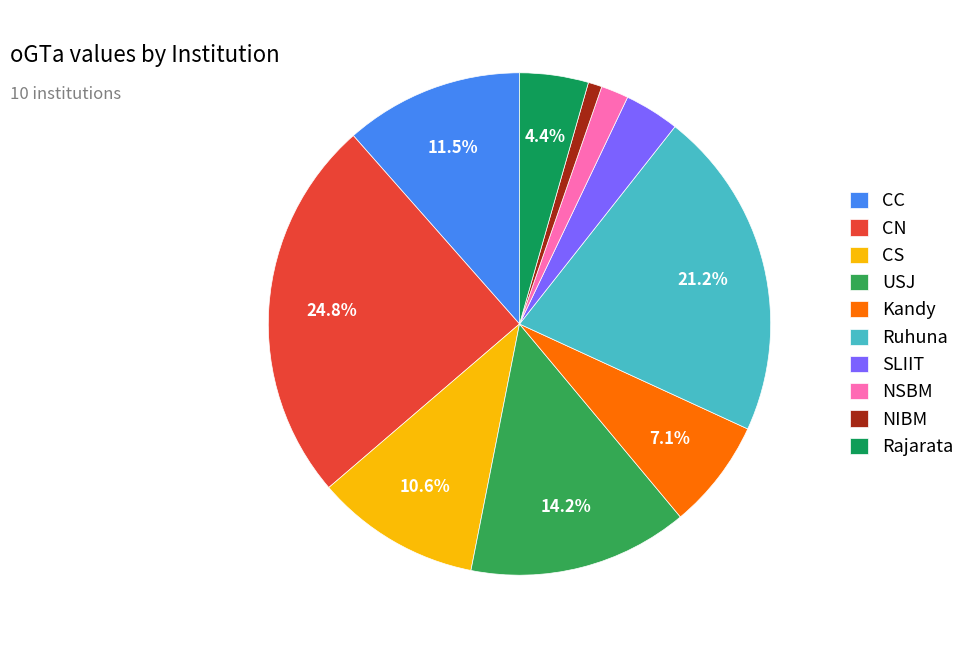

Count the number of slices in the pie.

10